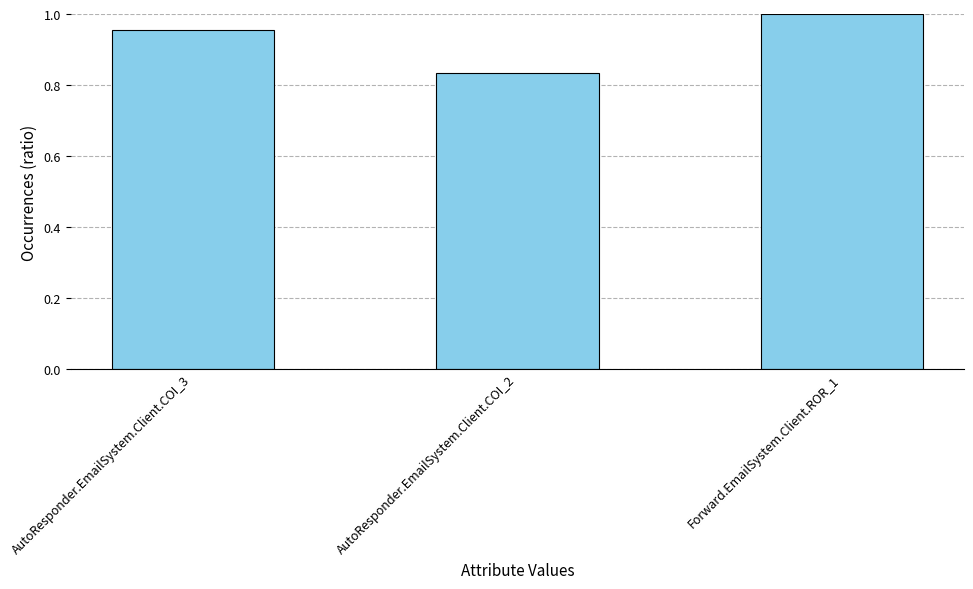

The value at Forward.EmailSystem.Client.ROR_1 is 0.3. True or false?

False